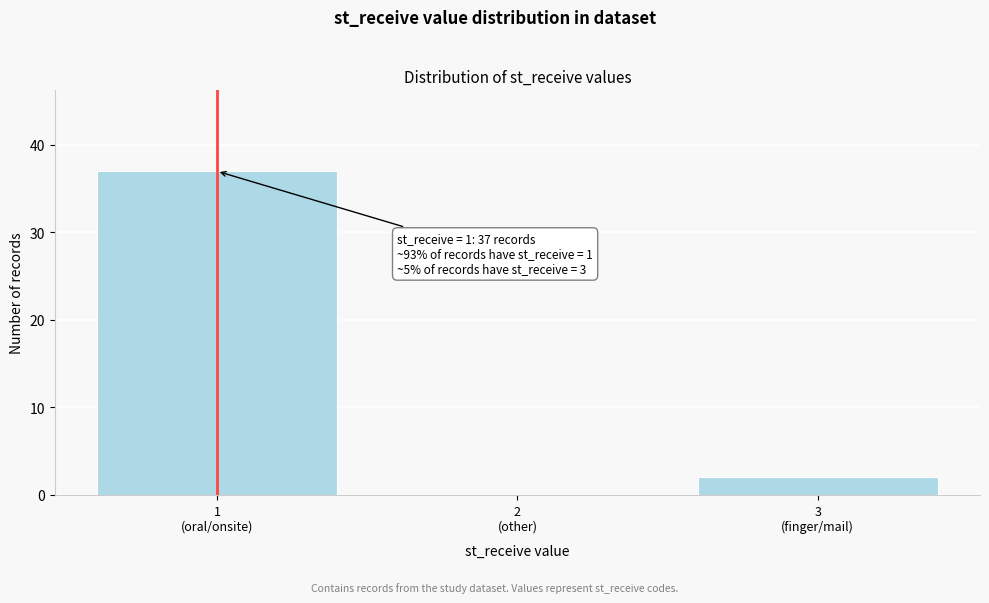

What is the sum of all values?

39